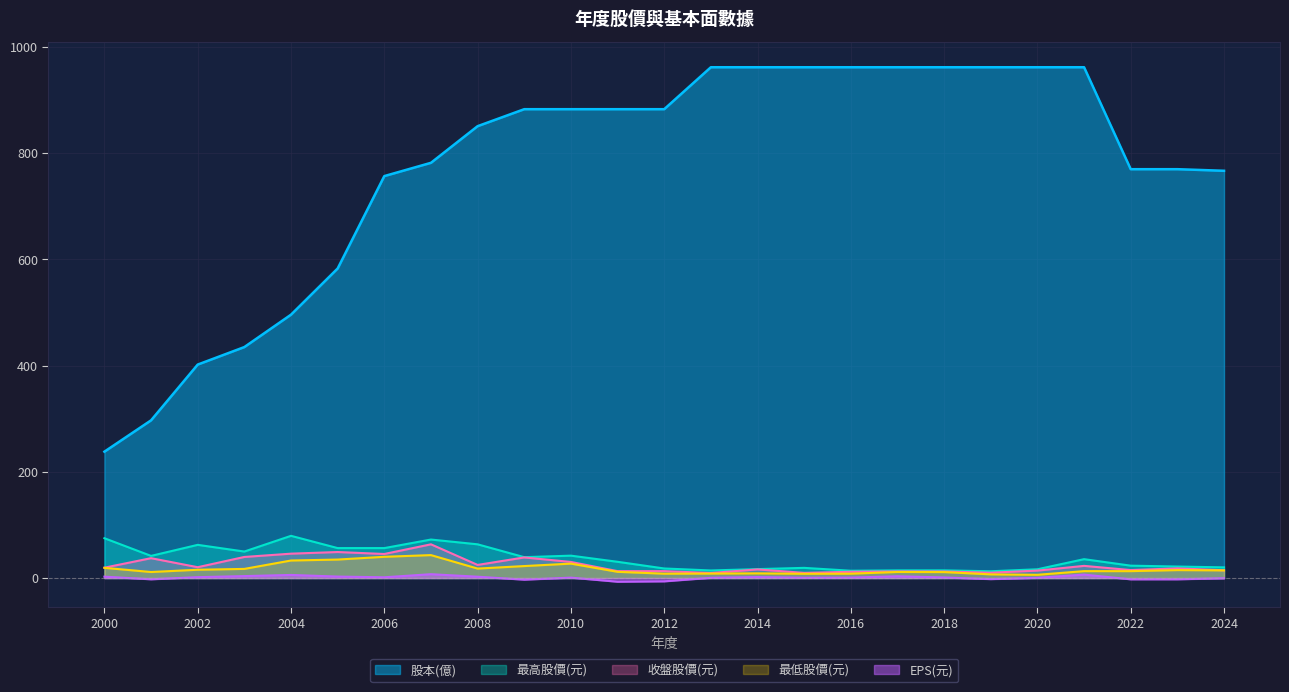

Which series changed the most between 2012 and 2020?

股本(億)